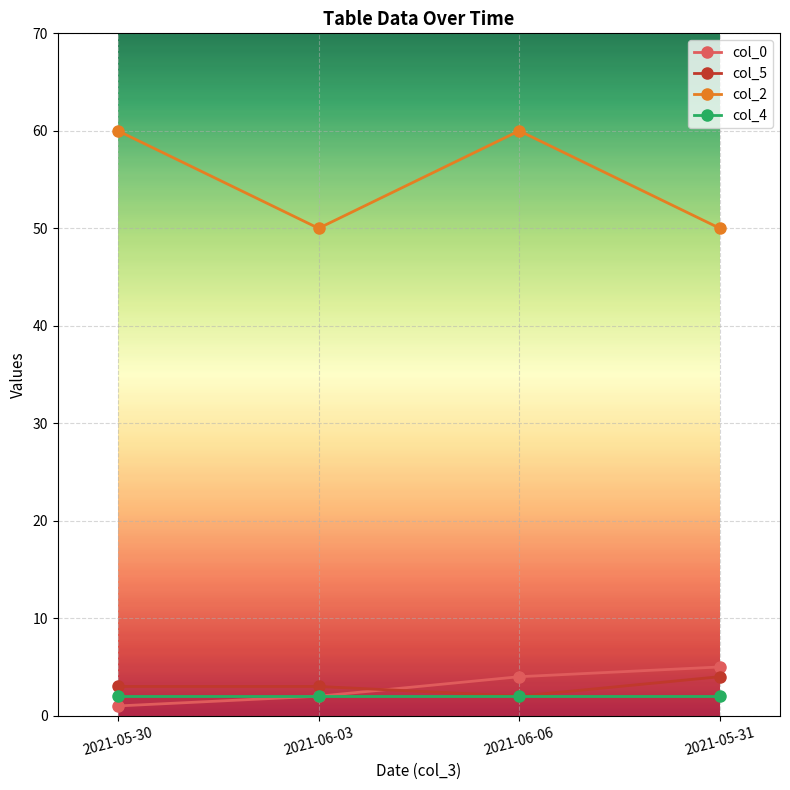

Reading left to right, extract all data points from this chart.

col_0: 2021-05-30=1	2021-06-03=2	2021-06-06=4	2021-05-31=5
col_5: 2021-05-30=3	2021-06-03=3	2021-06-06=2	2021-05-31=4
col_2: 2021-05-30=60	2021-06-03=50	2021-06-06=60	2021-05-31=50
col_4: 2021-05-30=2	2021-06-03=2	2021-06-06=2	2021-05-31=2